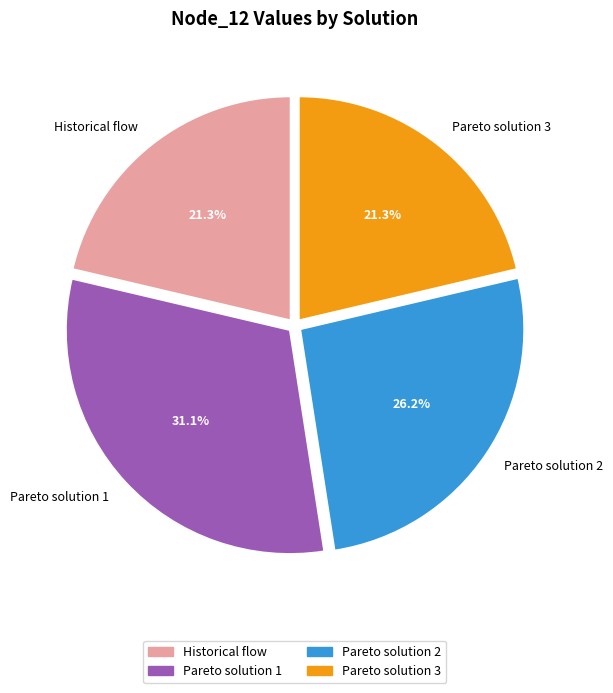

How many segments does this pie chart have?

4